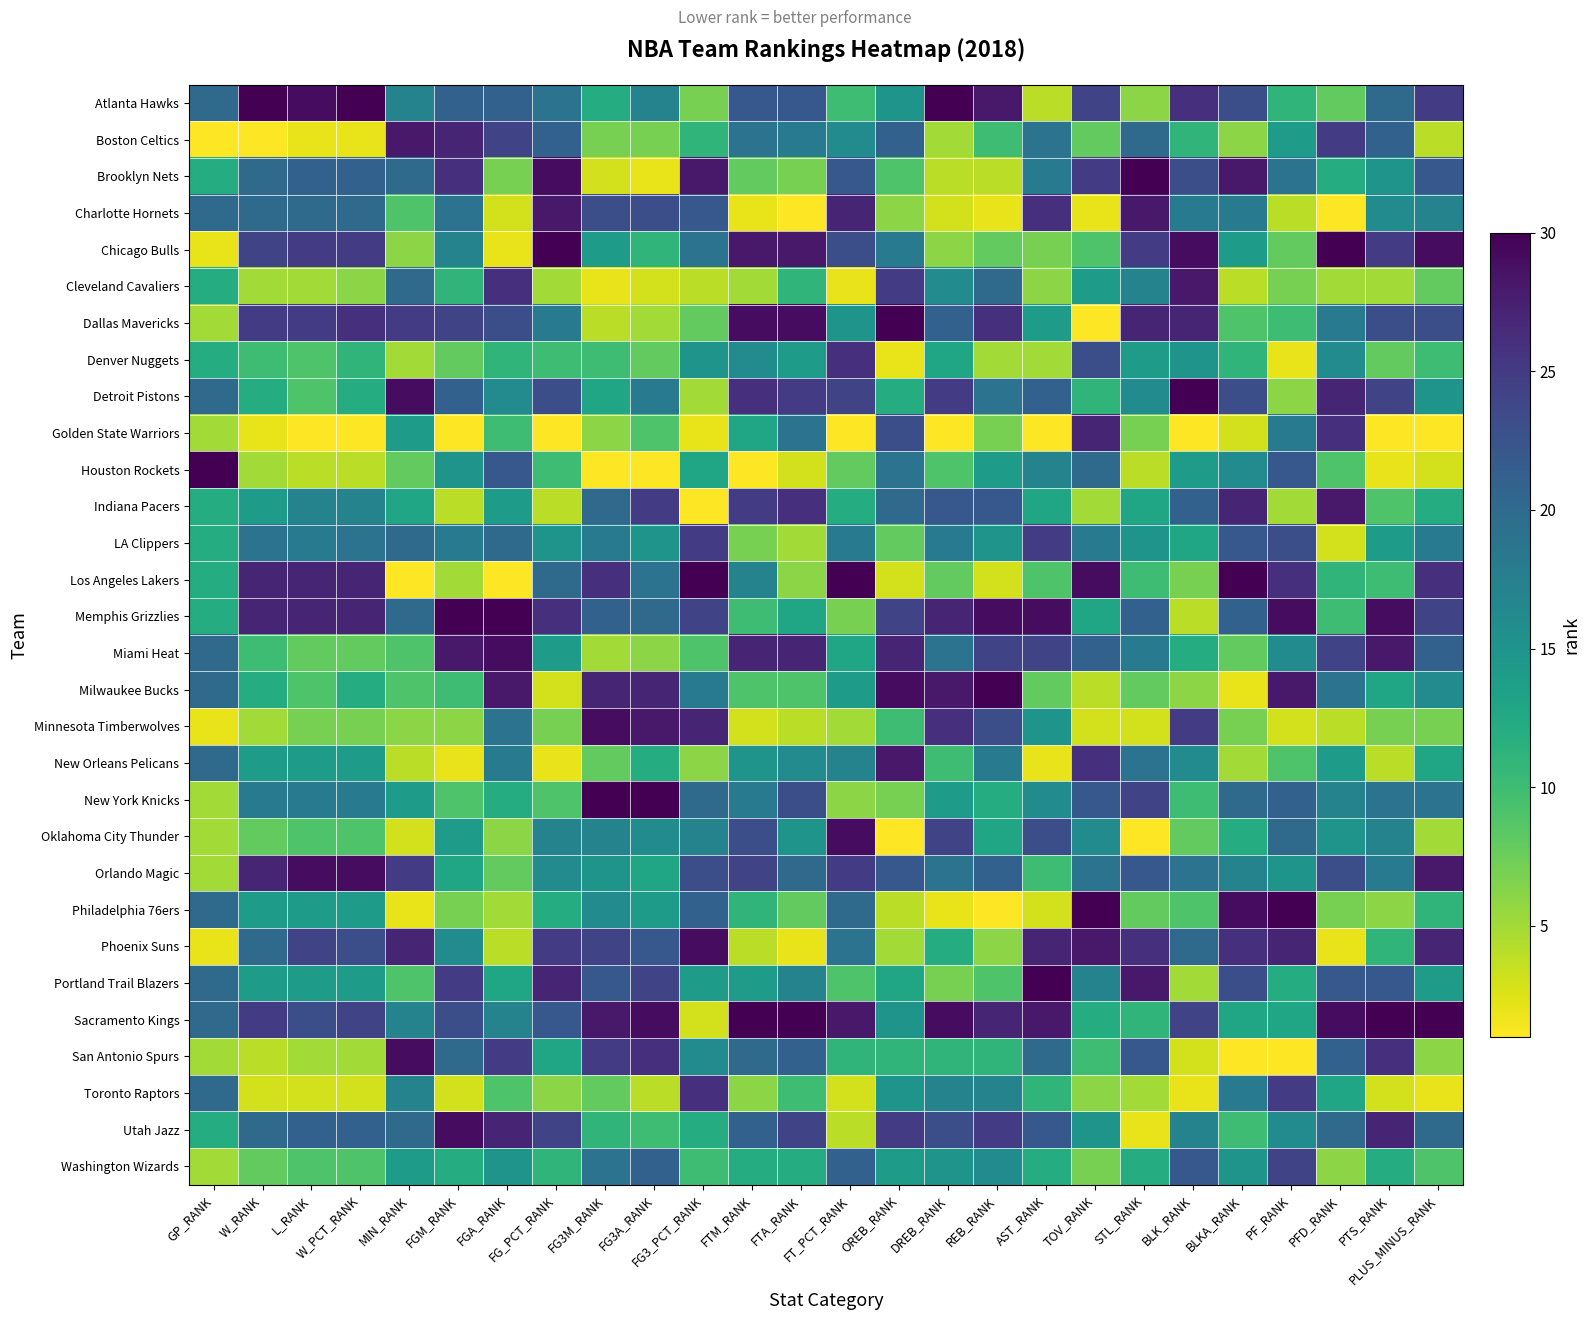

At how many categories does at least one series exceed 12?

26